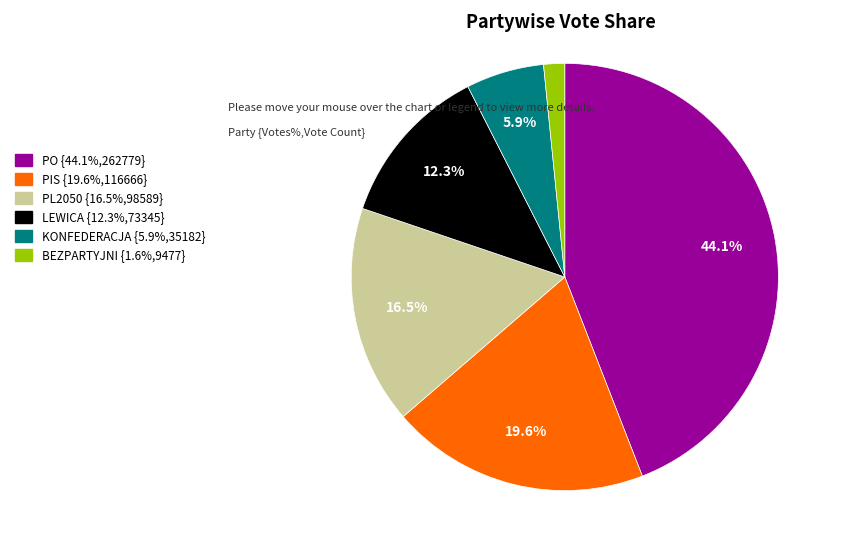

What is the ratio of the value at BEZPARTYJNI to the value at PL2050?

0.1